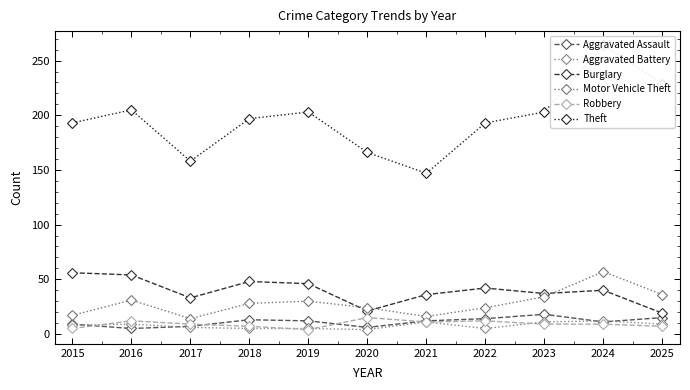

List the labels in order of Aggravated Battery value, smallest first.

2020, 2018, 2019, 2022, 2017, 2015, 2016, 2025, 2021, 2023, 2024